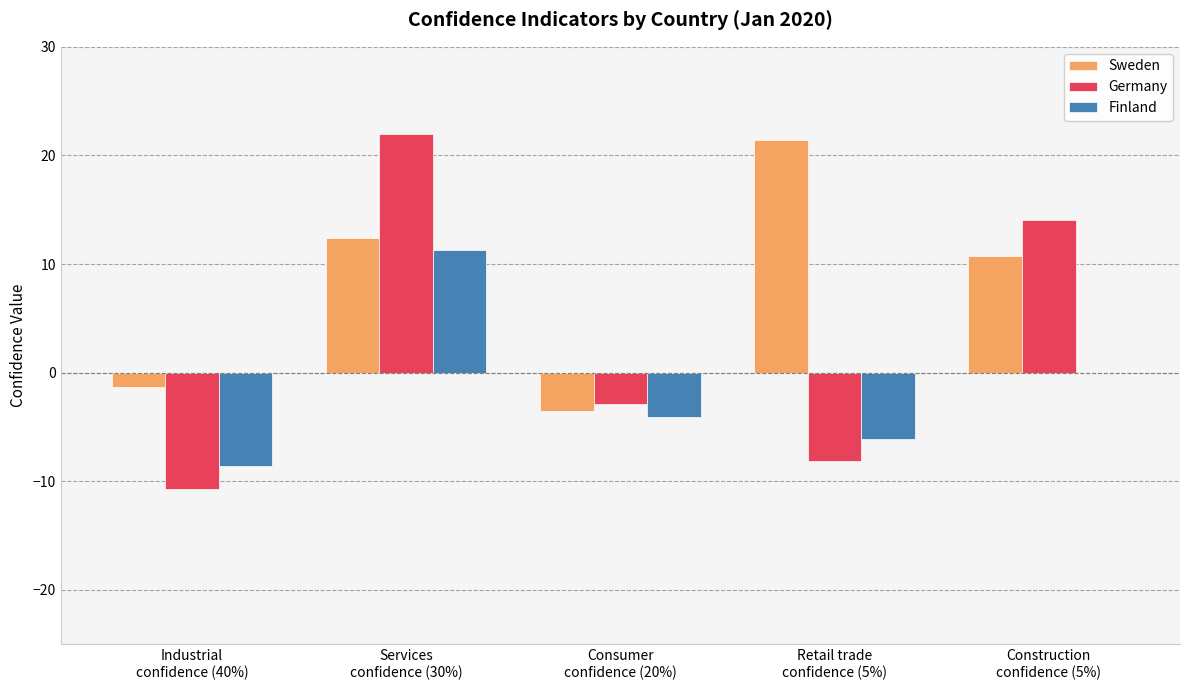

The value of Sweden at Services
confidence (30%) is 12.4. True or false?

True